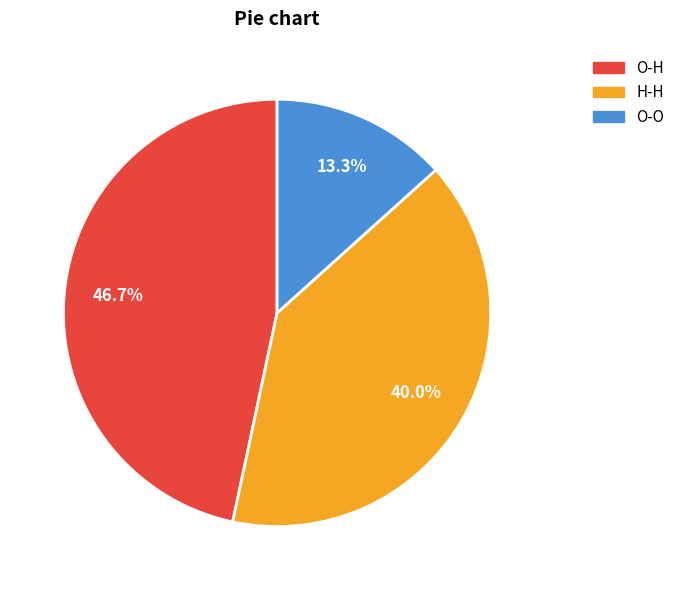

To the nearest percent, what portion does O-O represent?

13%